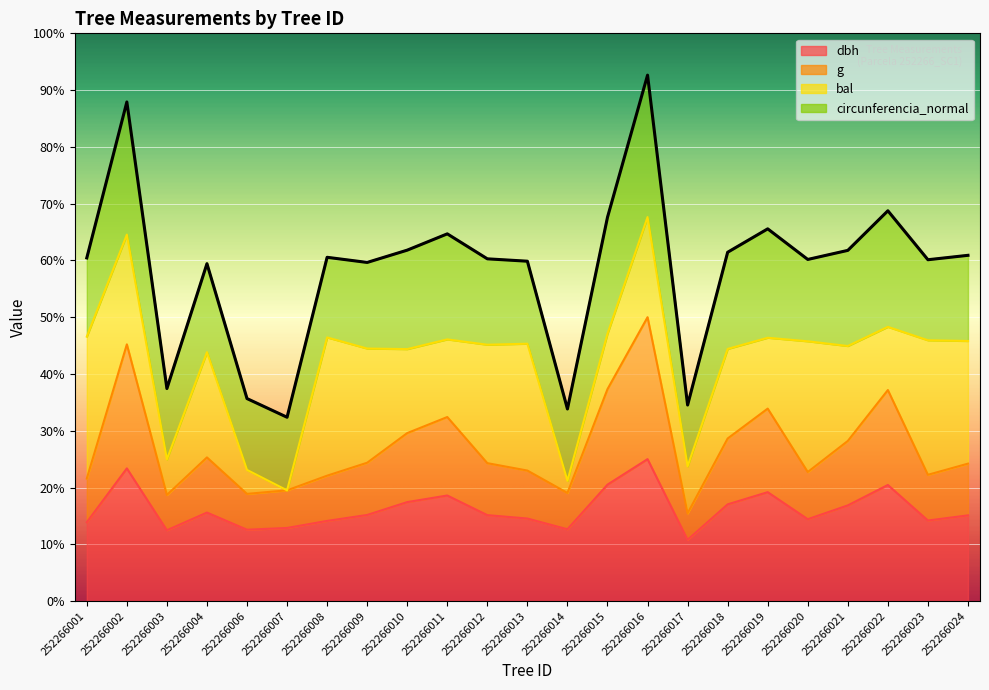

How many data points in dbh are above 15?

13